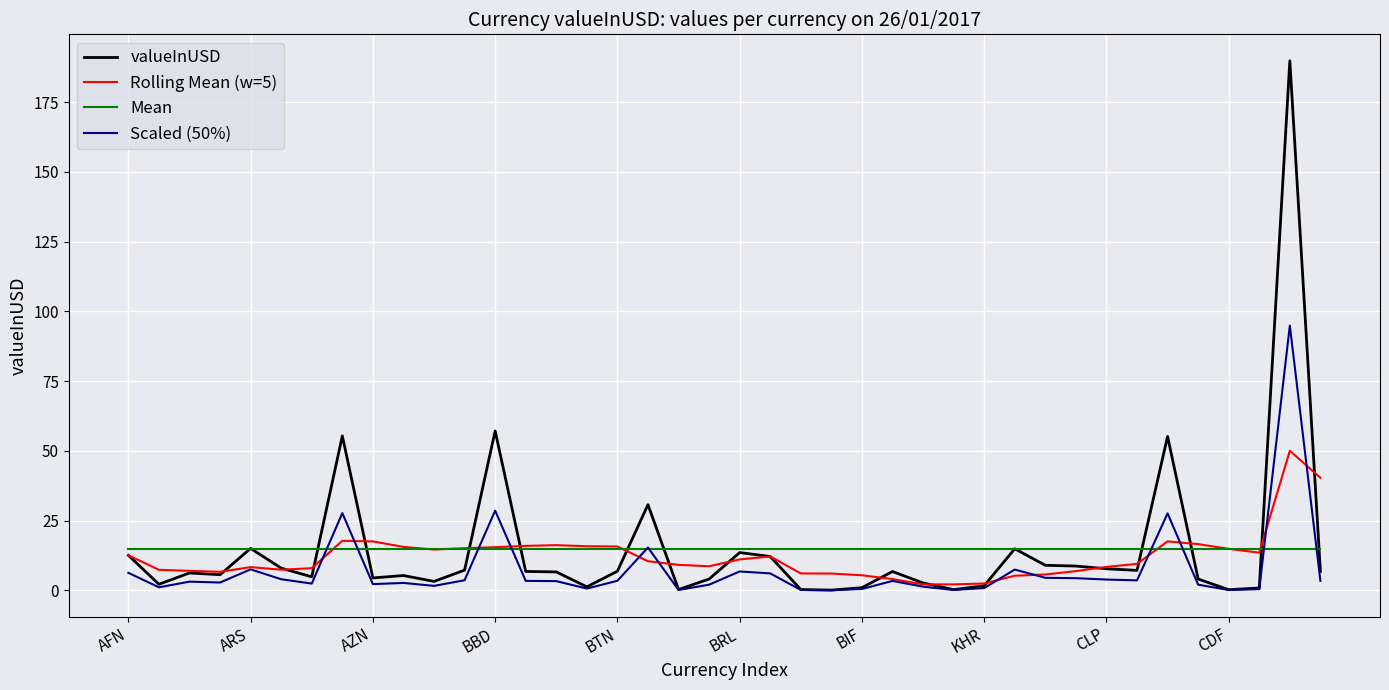

At how many categories does at least one series exceed 39?

5